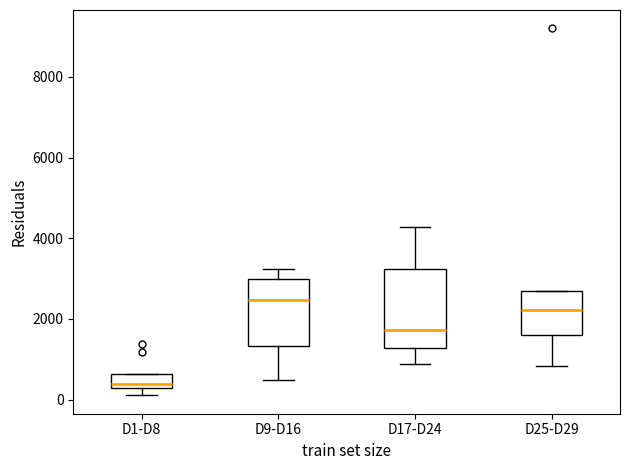

Which box is the tallest, from its lower edge to its upper edge?

D17-D24